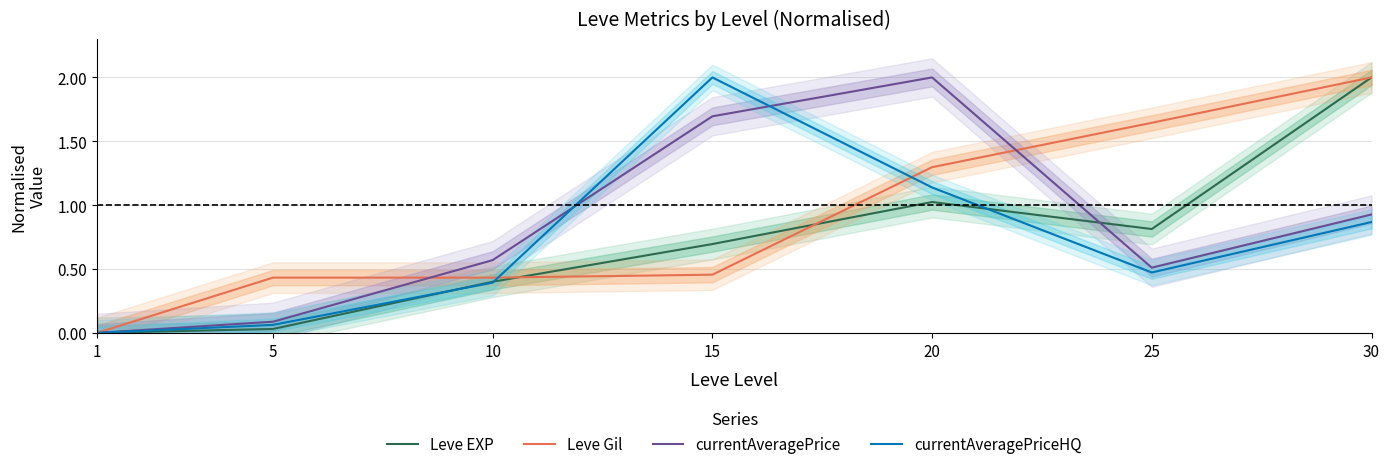

Which series has the largest range (max minus min)?

Leve EXP